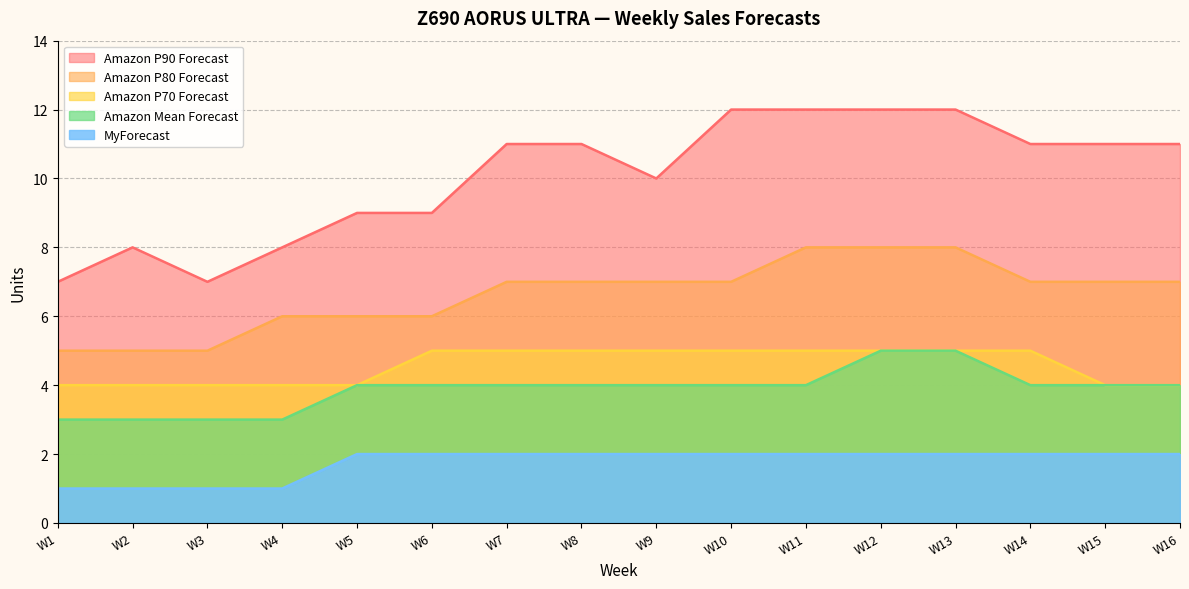

Does the chart display data point markers on the line(s)?

No